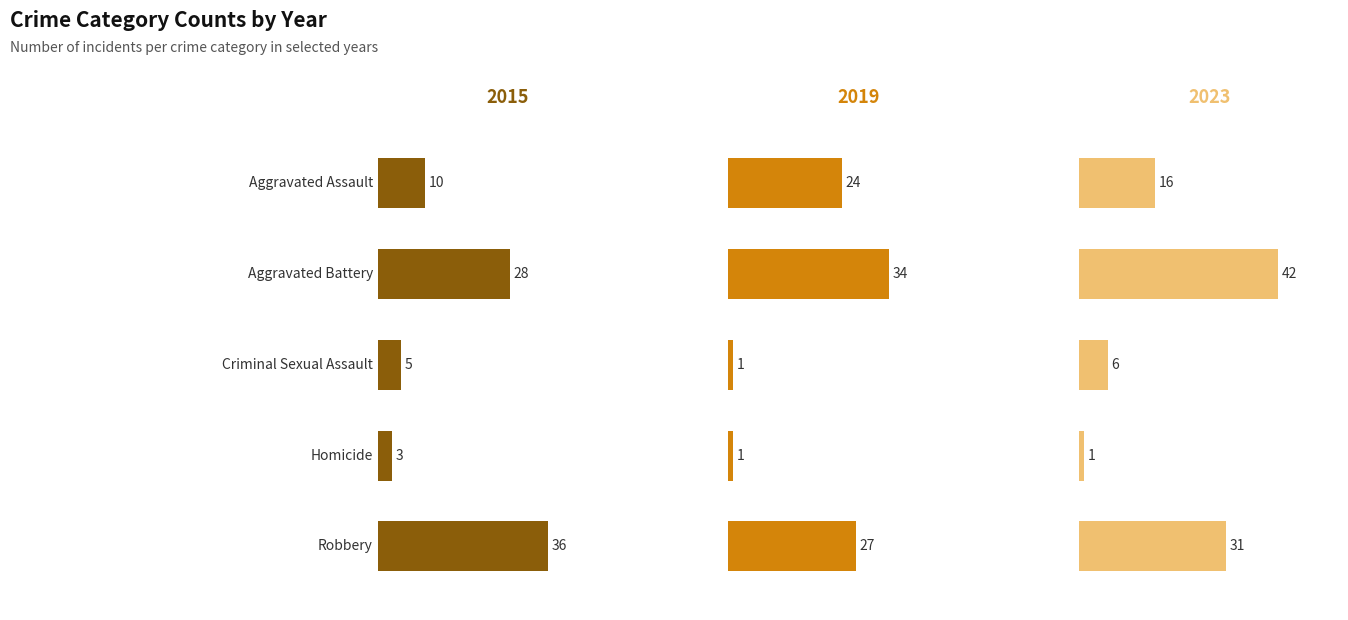

At which label does 2015 reach its peak?

Robbery